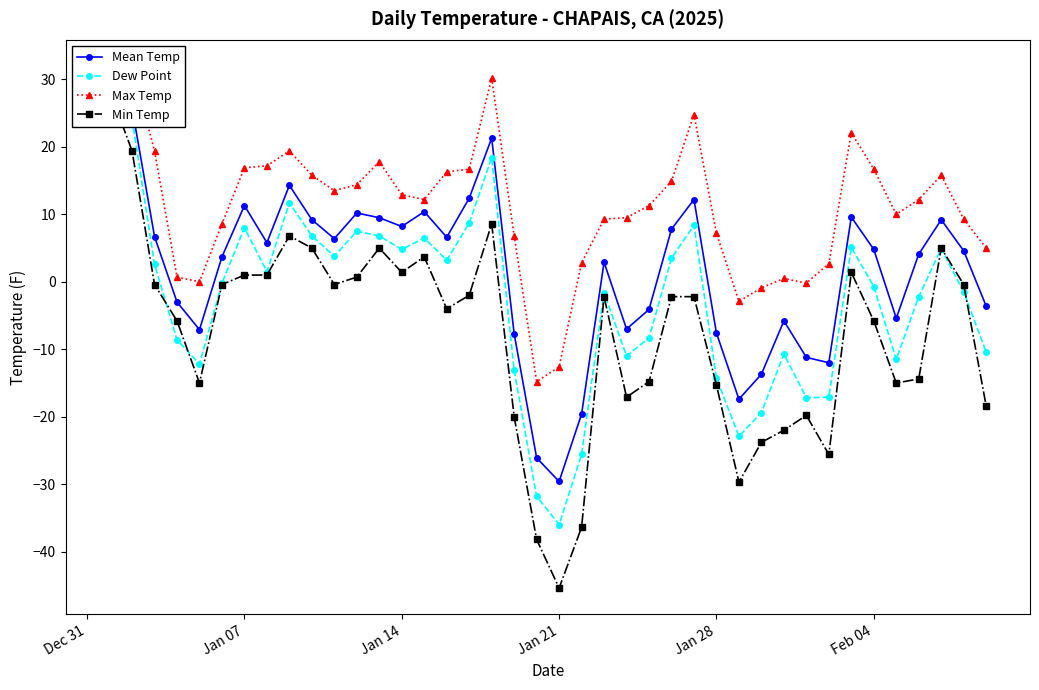

At which category is the sum across all series the highest?

Dec 31